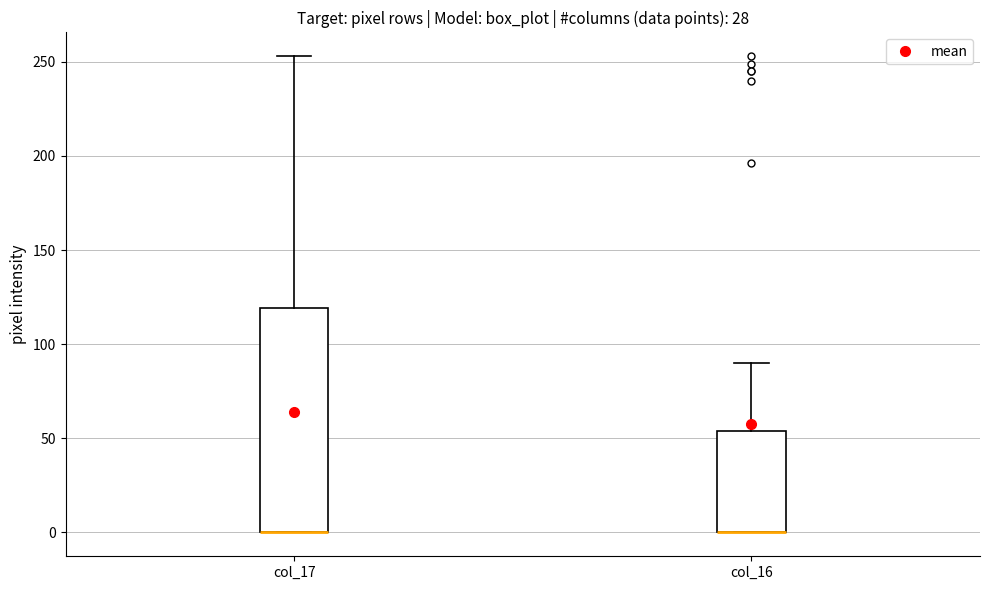

Comparing the boxes themselves (not the whiskers), which one is the tallest?

col_17